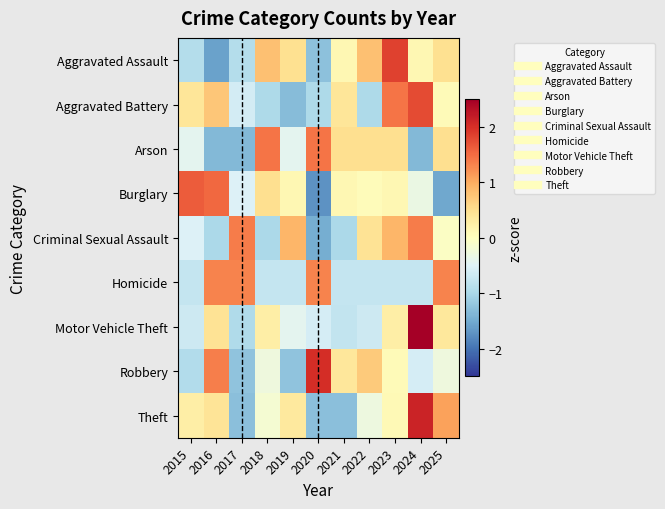

At which category is the sum across all series the highest?

2024